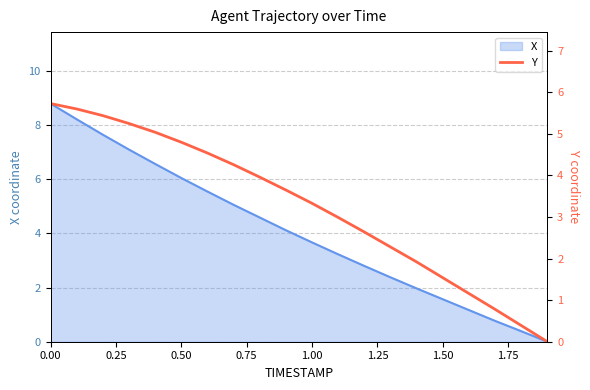

Does the chart have visible grid lines?

Yes